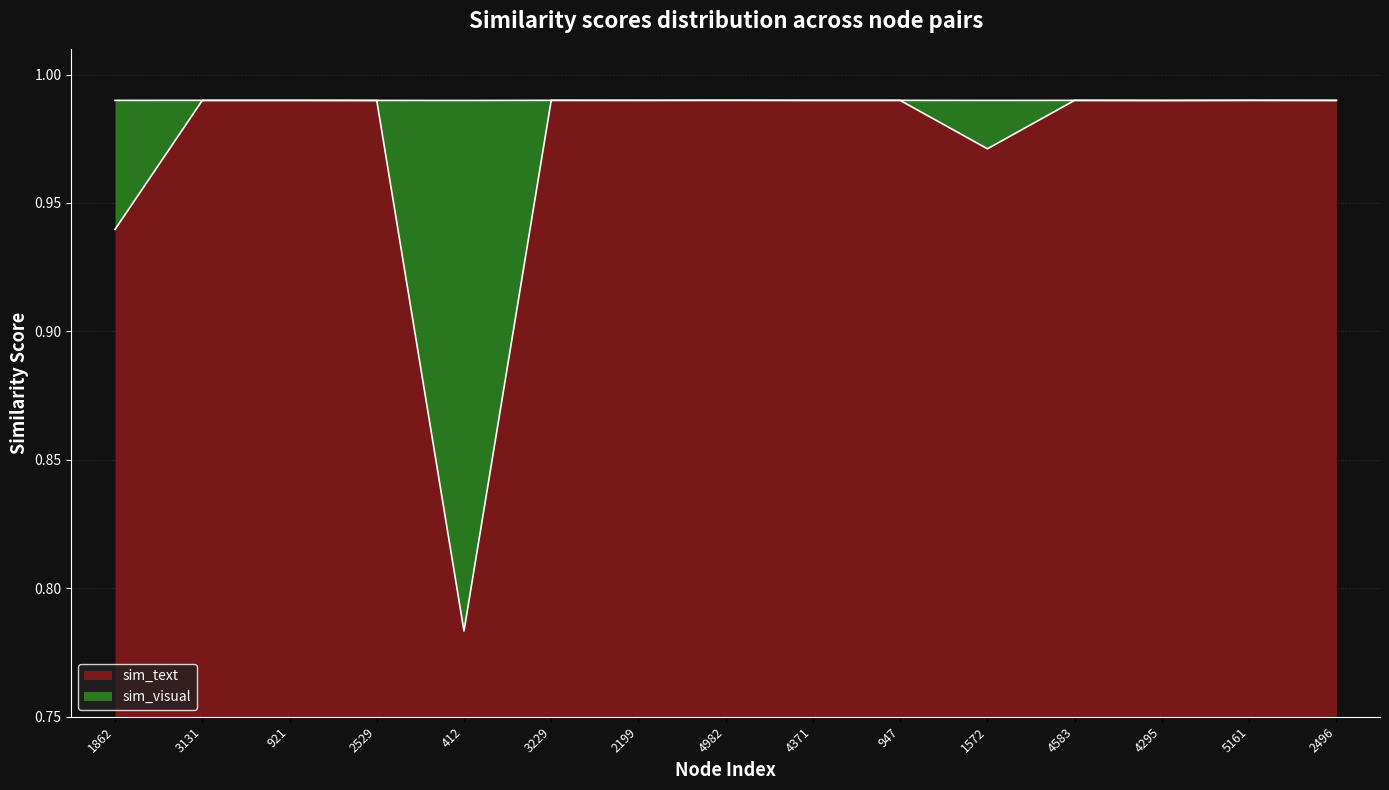

Where do sim_visual and sim_text first cross each other?

4982 and 4371